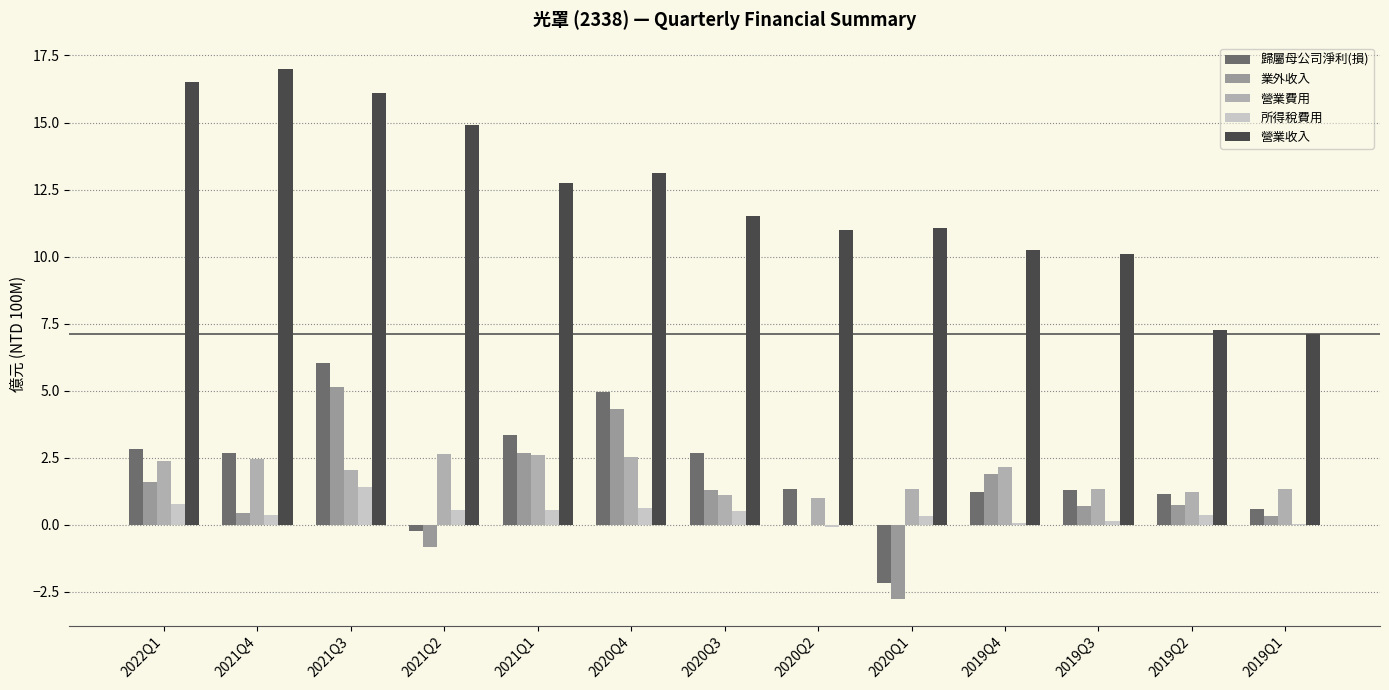

Are the bars grouped side by side (vs. stacked)?

Yes